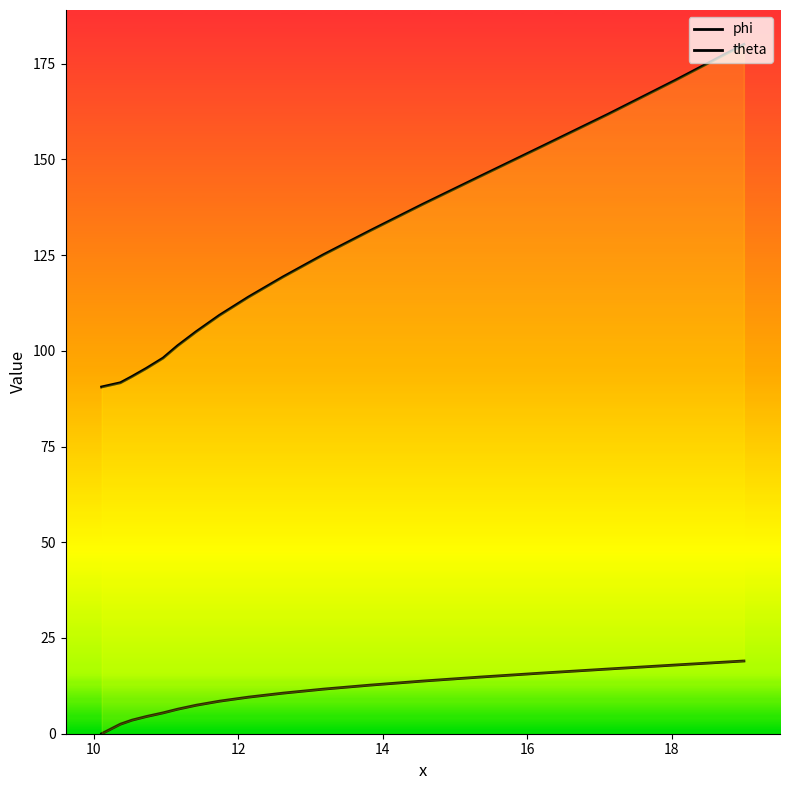

True or false: theta has more than 2 interior local peaks.

False